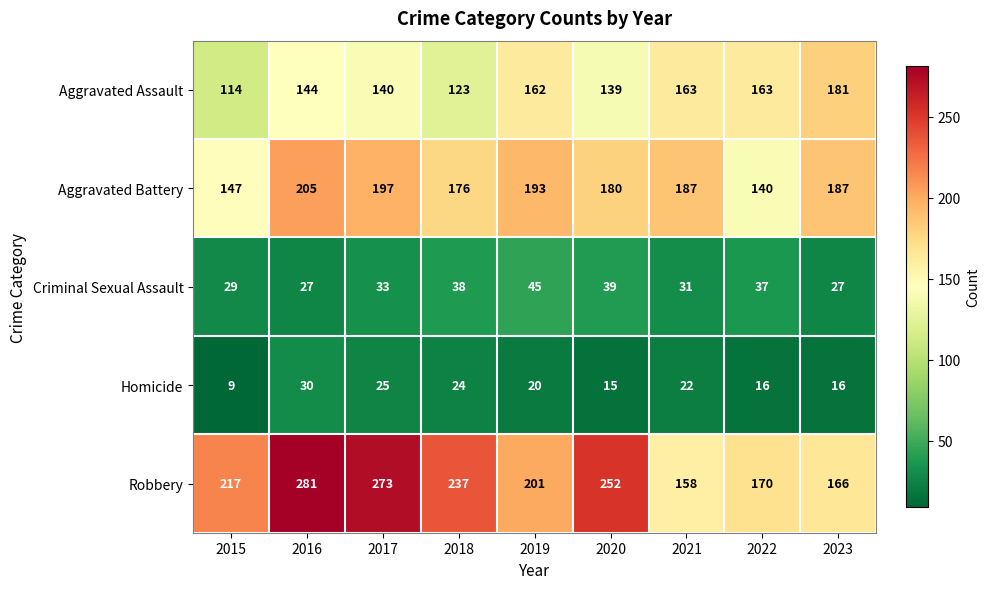

What is the sum of all Homicide values?

177